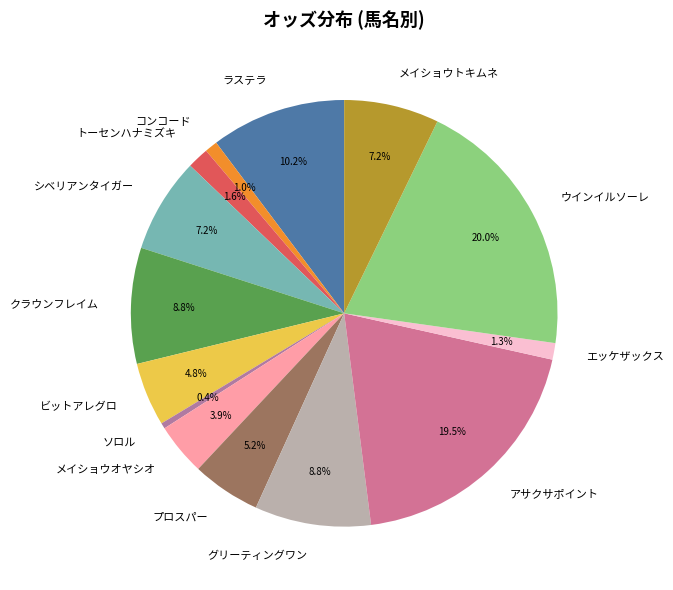

True or false: メイショウトキムネ accounts for 22% of the total.

False